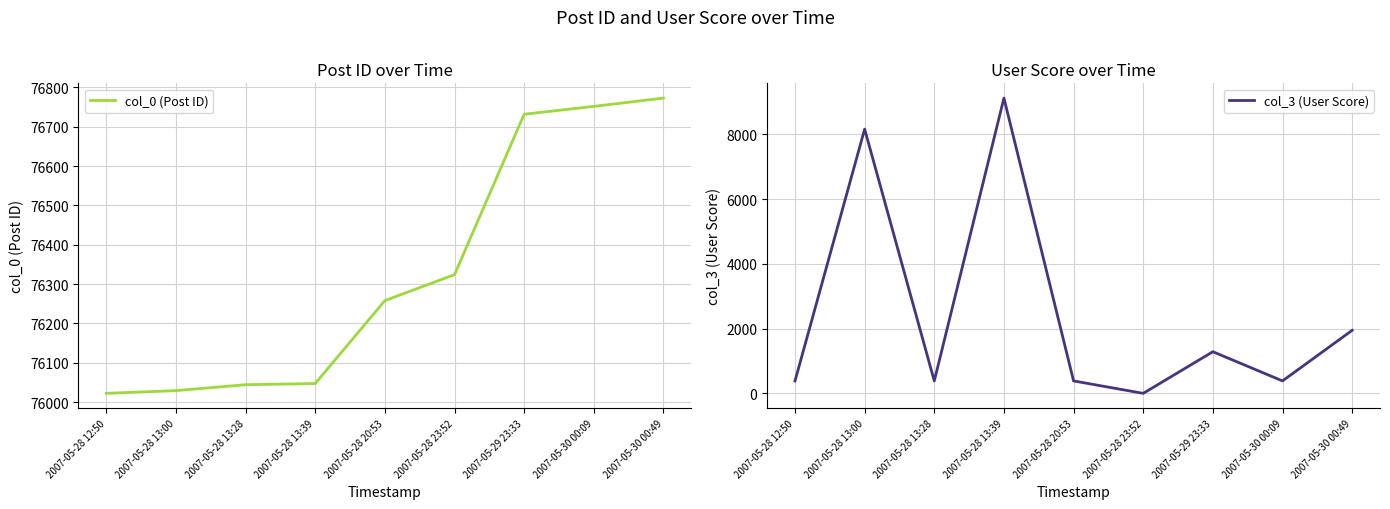

What is the sum of all col_0 (Post ID) values?

686981